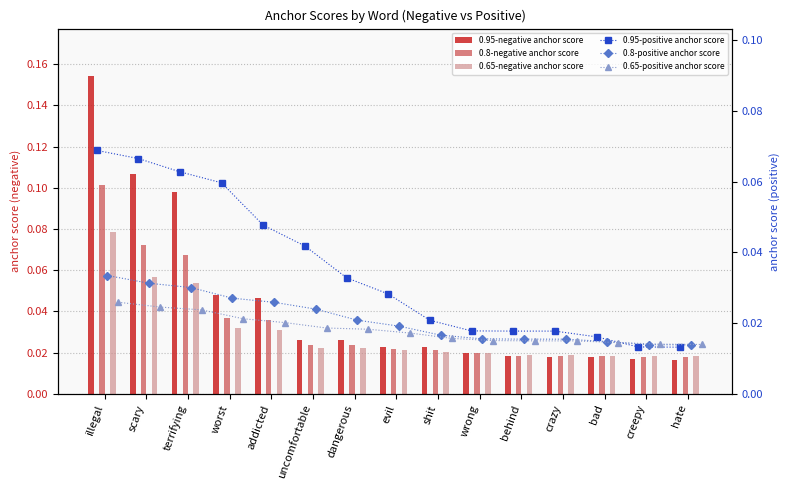

What position from the right is creepy?

2